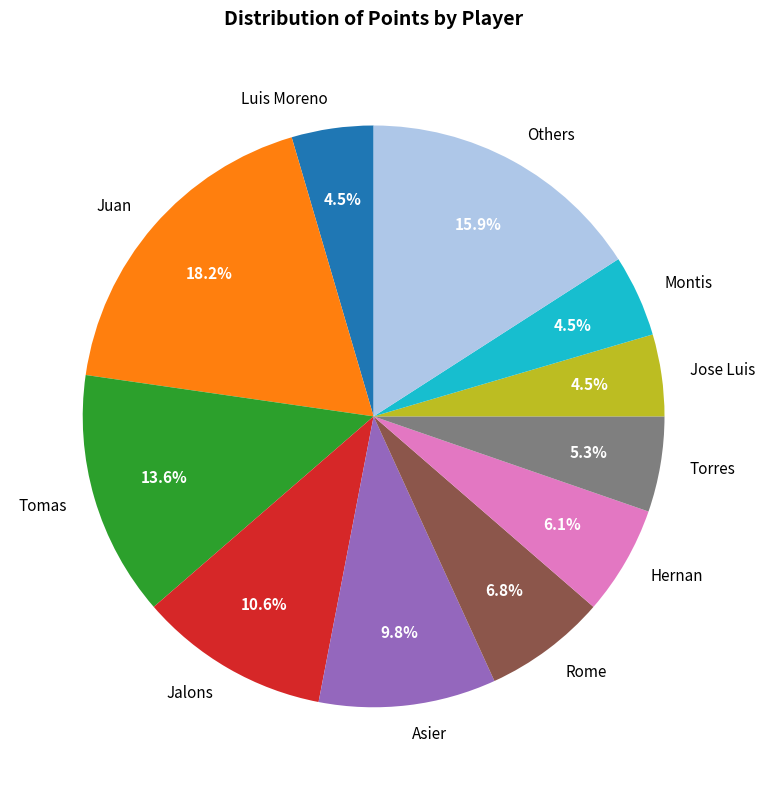

What is the ratio of the value at Juan to the value at Others?

1.1